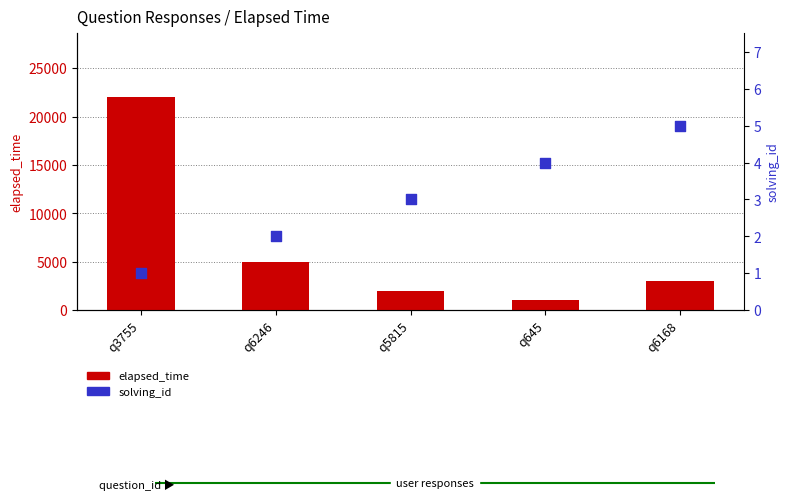

What is the total value across all series at q6168?

3005